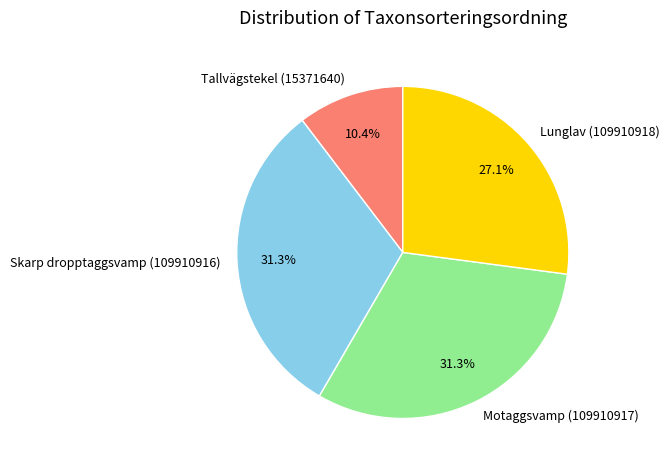

Between Tallvägstekel (15371640) and Lunglav (109910918), which is larger?

Lunglav (109910918)